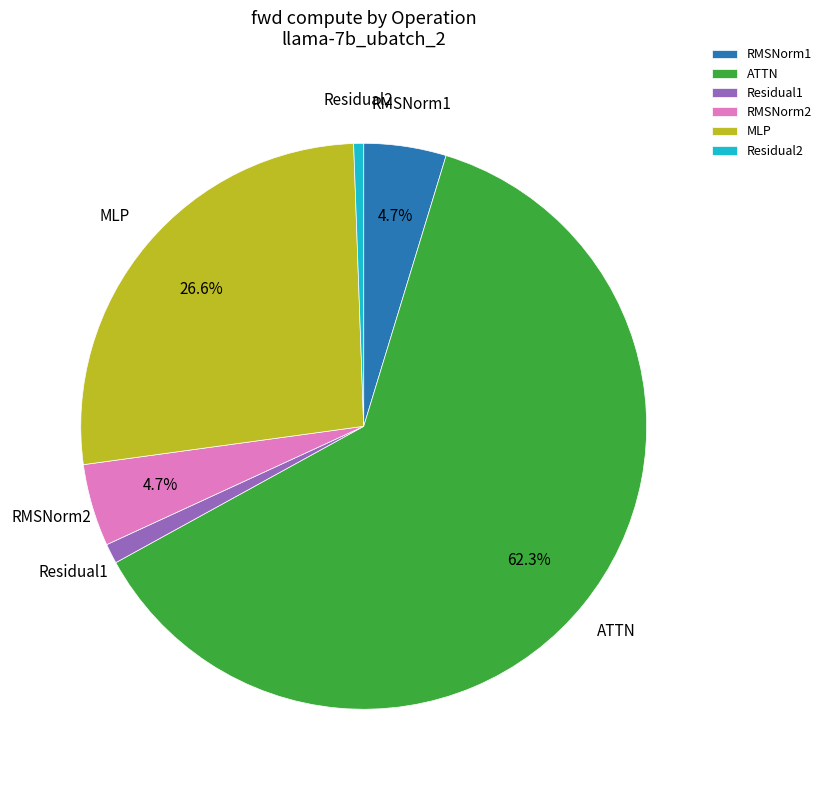

Is RMSNorm2 the majority of the pie?

No